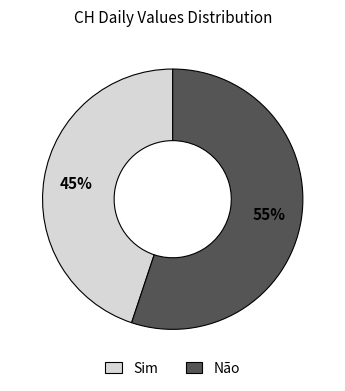

To the nearest percent, what is the average slice percentage?

50%